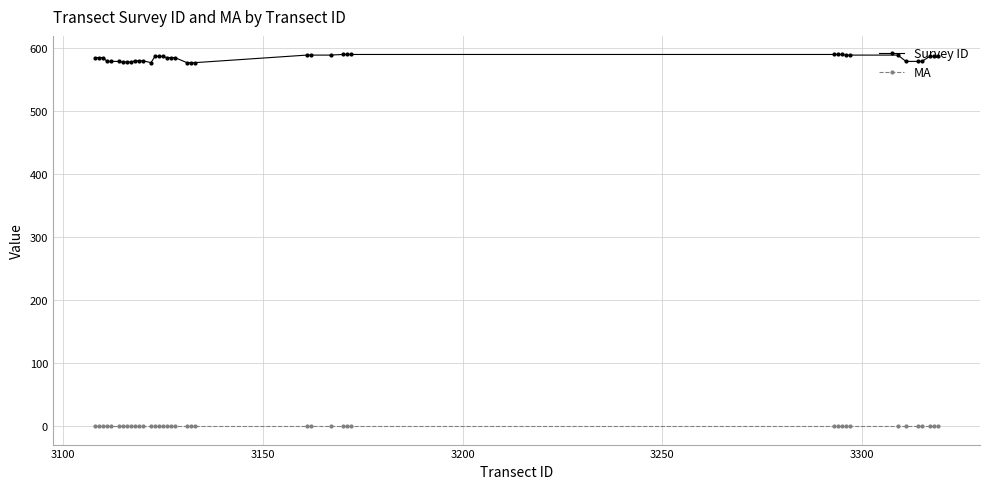

List the series in order of their overall mean, lowest first.

MA, Survey ID